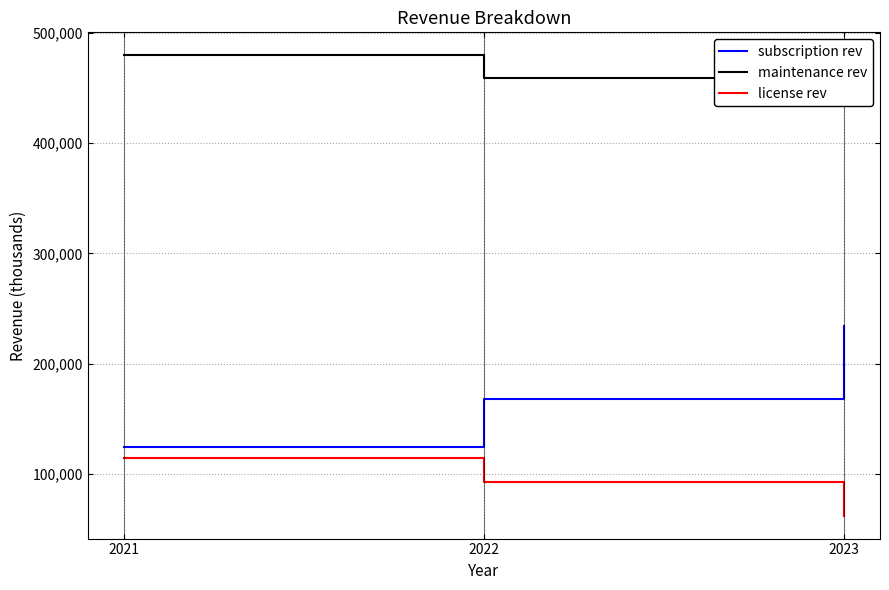

Is the value of maintenance rev at 2022 greater than the value of subscription rev at 2021?

Yes